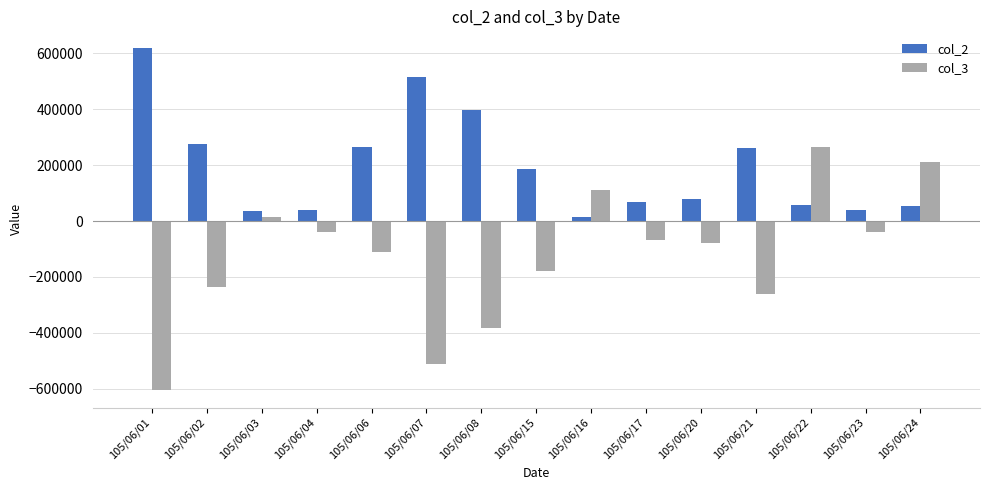

Are the bars horizontal?

No